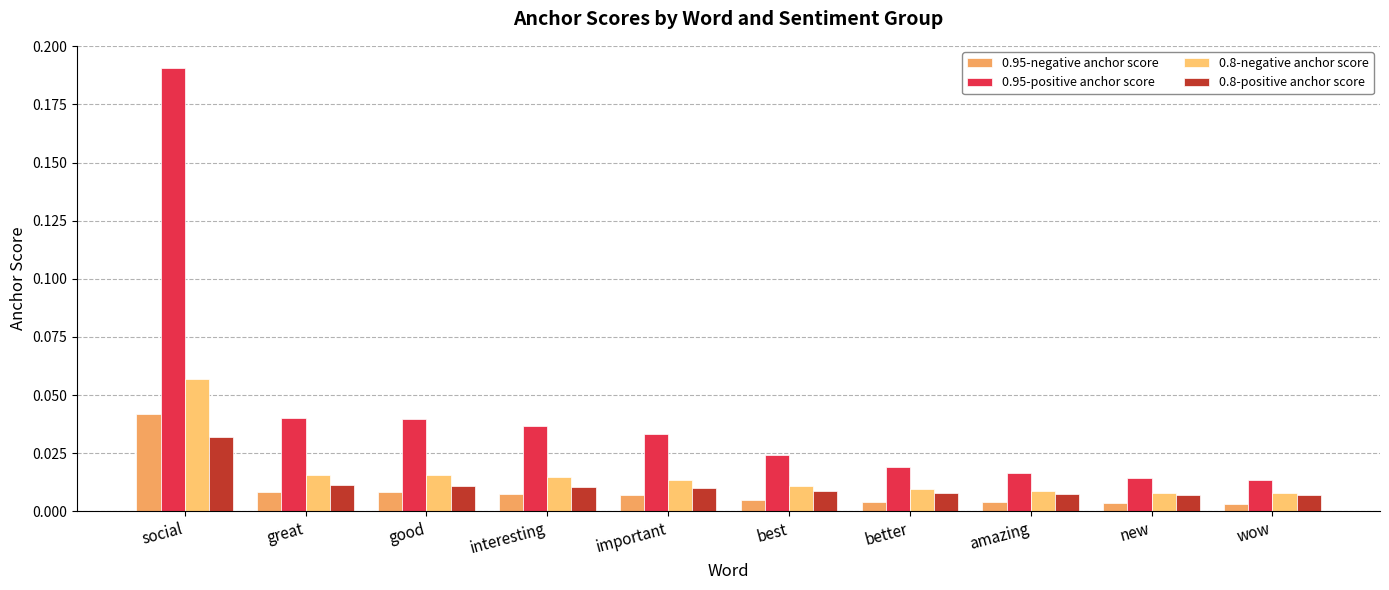

What is the sum of all 0.95-negative anchor score values?

0.1